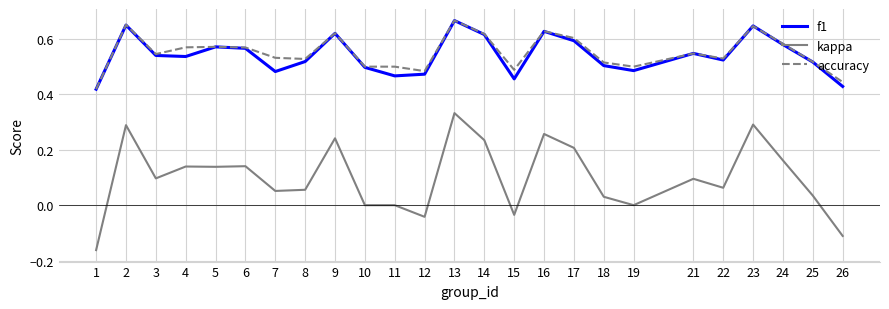

Is the value of f1 at 23 greater than the value of kappa at 19?

Yes